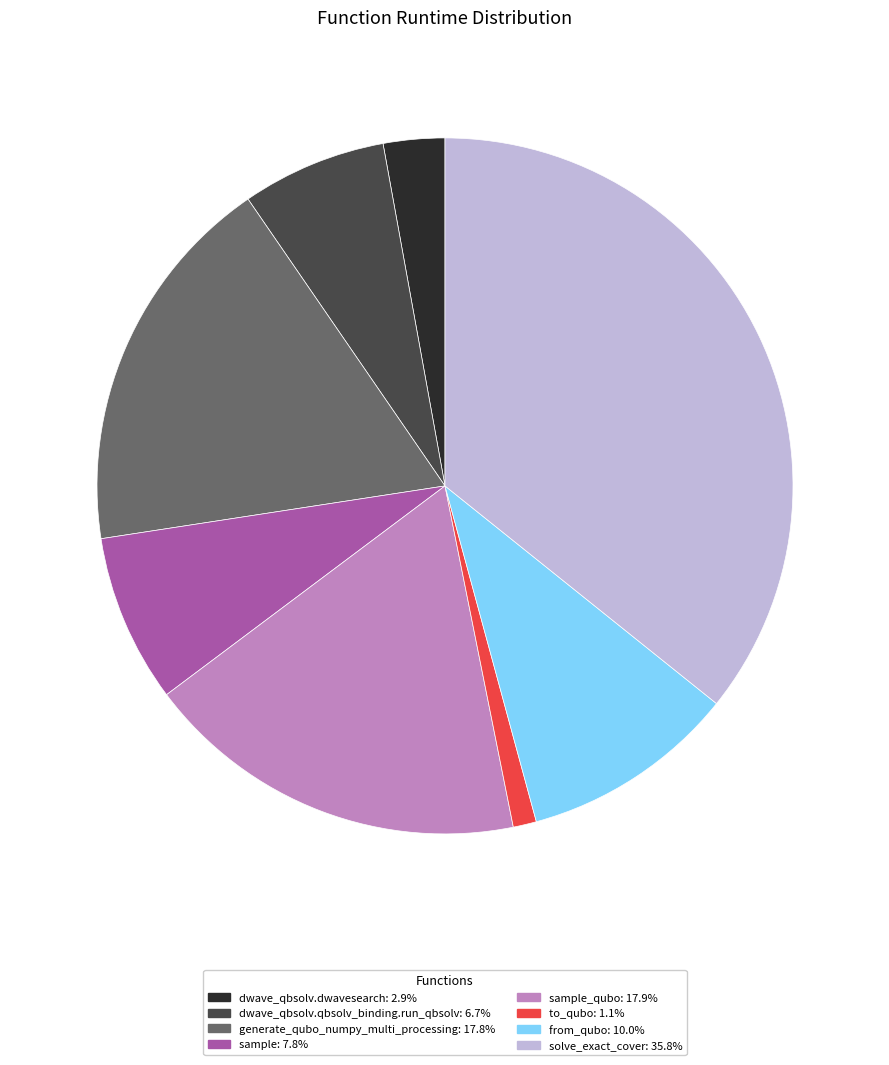

Does any single category account for the majority?

No